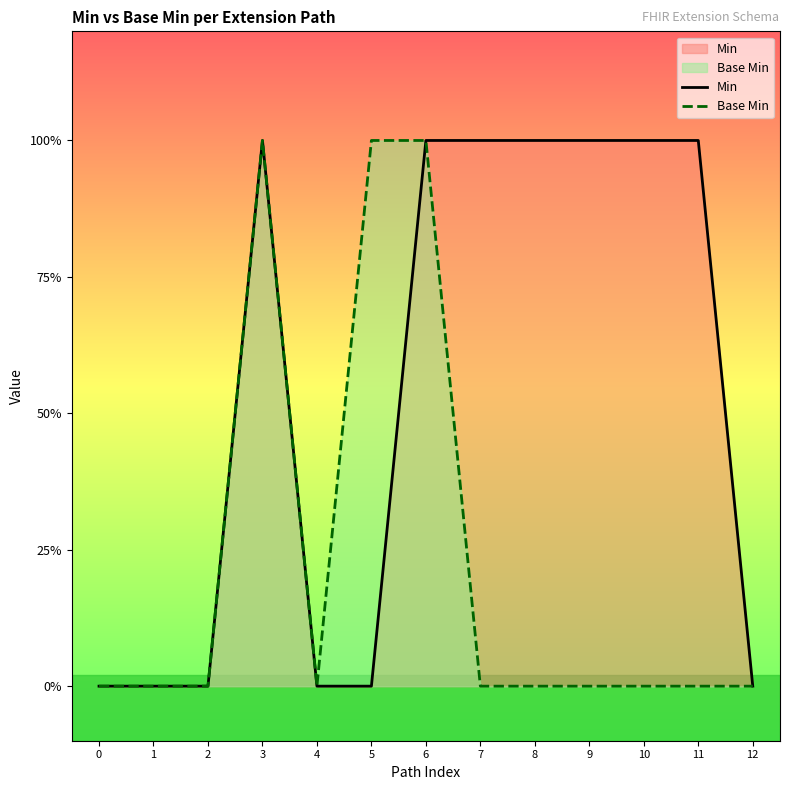

Which series has the largest total across all categories?

Min